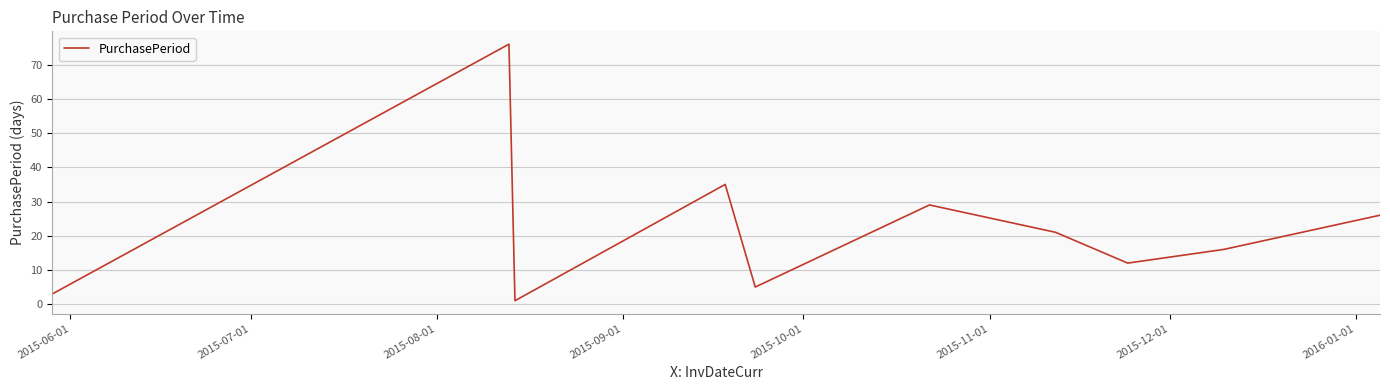

What is the greatest value displayed?

76